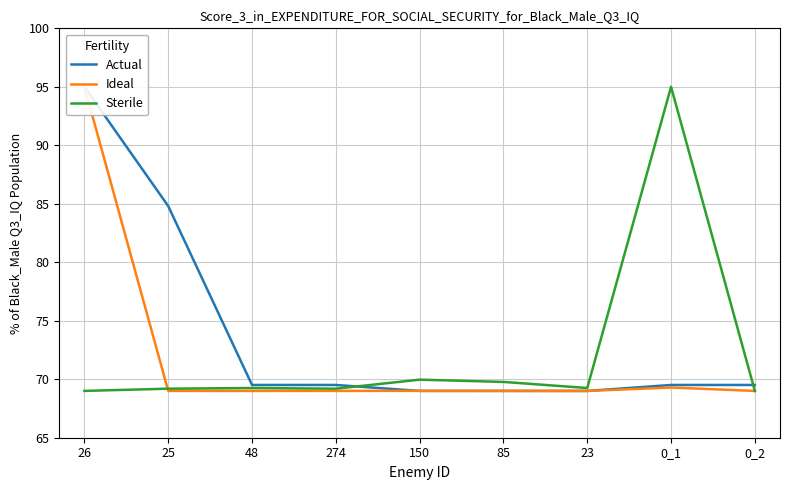

Reading left to right, transcribe all the data shown in this chart.

Actual: 26=95.0	25=84.8	48=69.5	274=69.5	150=69.0	85=69.0	23=69.0	0_1=69.5	0_2=69.5
Ideal: 26=95.0	25=69.0	48=69.0	274=69.0	150=69.0	85=69.0	23=69.0	0_1=69.3	0_2=69.0
Sterile: 26=69.0	25=69.2	48=69.3	274=69.2	150=70.0	85=69.8	23=69.3	0_1=95.0	0_2=69.0